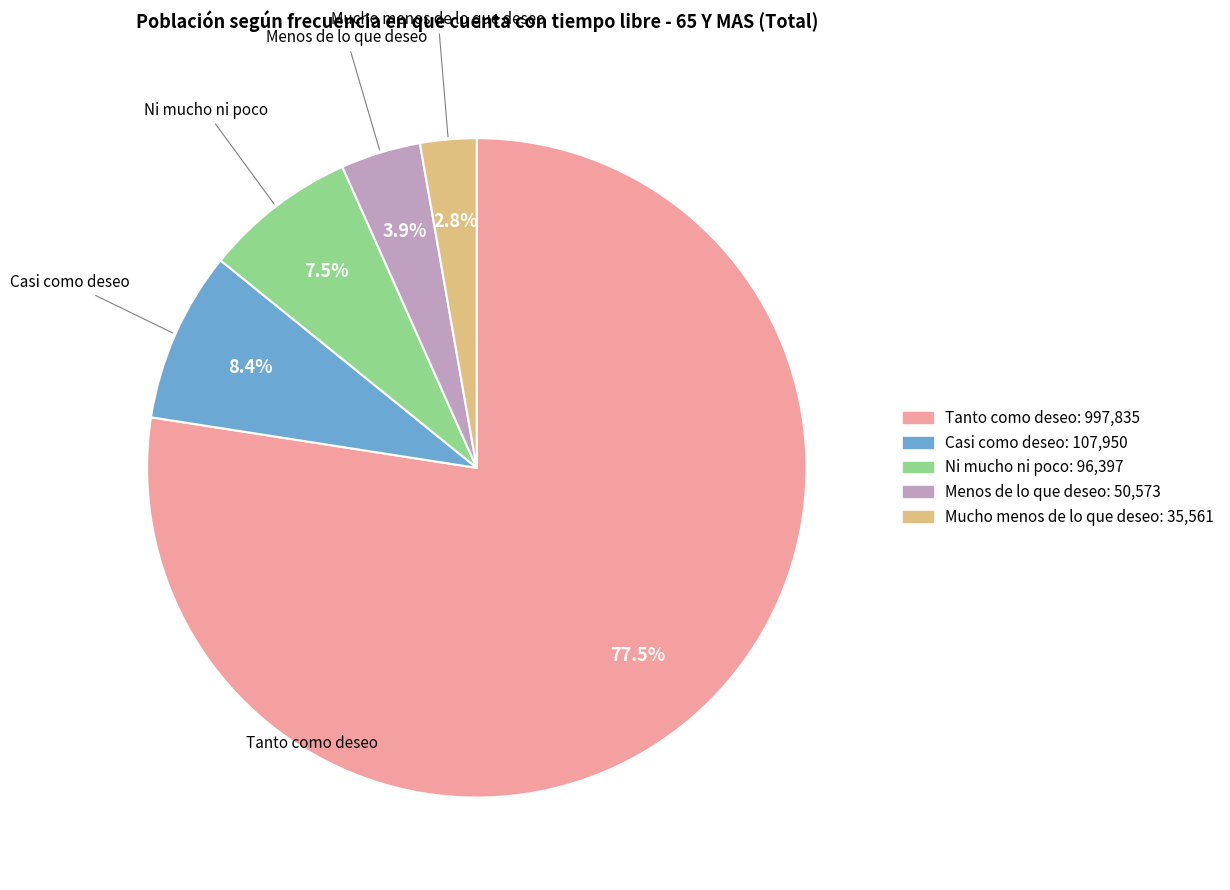

Does Tanto como deseo represent more than half of the total?

Yes